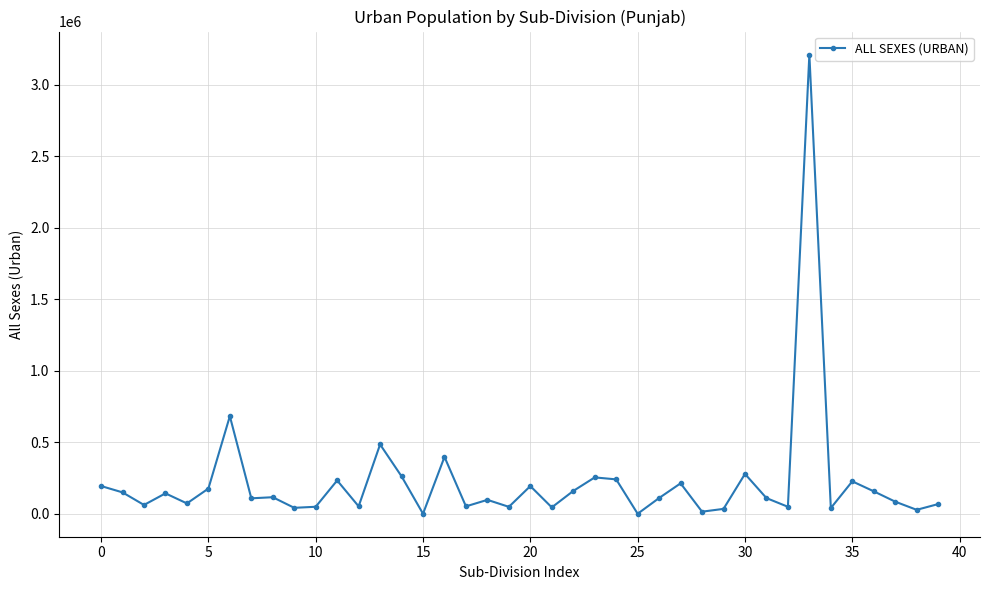

What is the average value?

223272